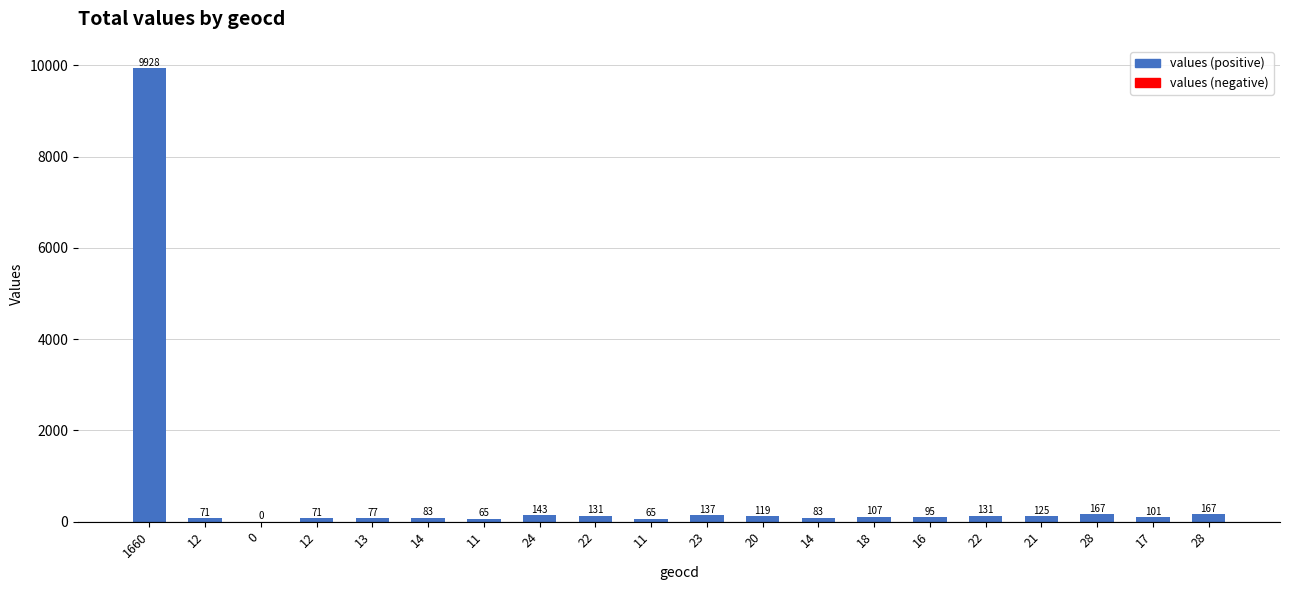

What is the sum of all values?

11866